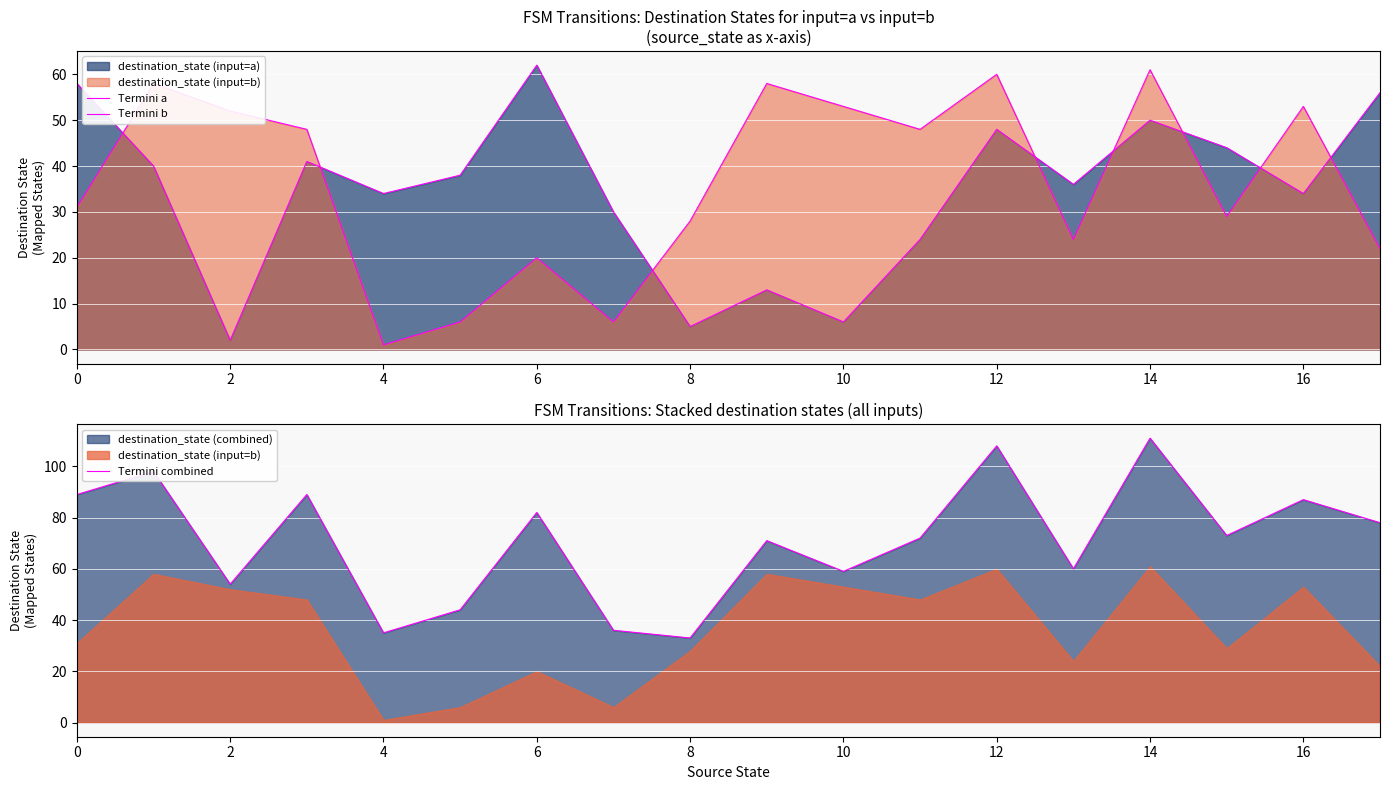

Reading right to left, what are all the values shown in this chart?

Termini a: 56	34	44	50	36	48	24	6	13	5	30	62	38	34	41	2	40	58
Termini b: 22	53	29	61	24	60	48	53	58	28	6	20	6	1	48	52	58	31
Termini combined: 78	87	73	111	60	108	72	59	71	33	36	82	44	35	89	54	98	89